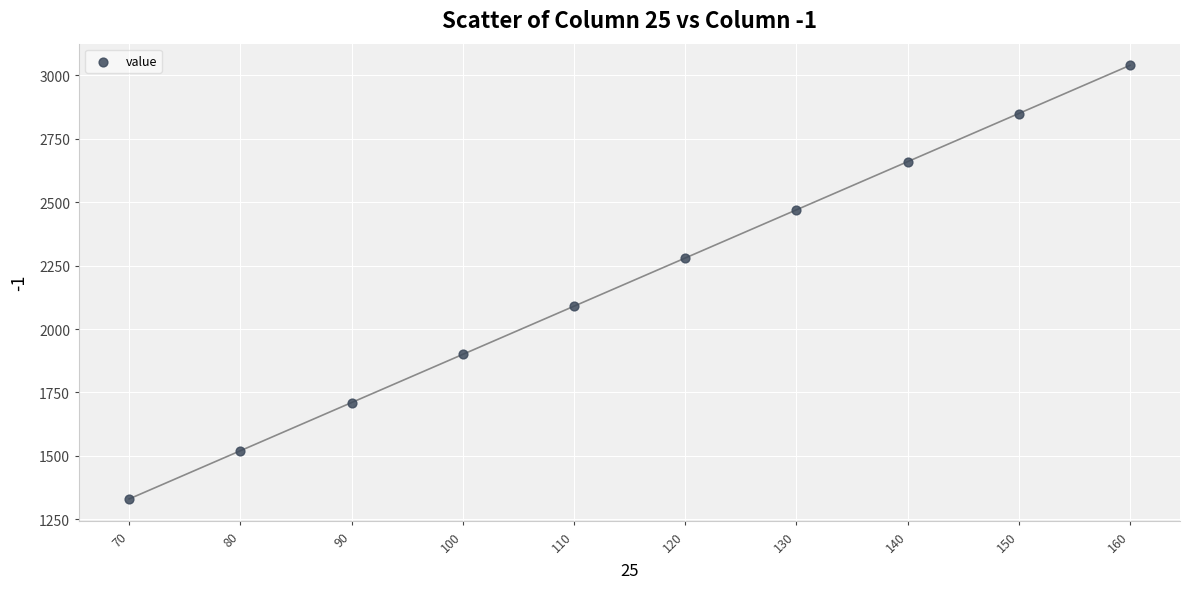

What is the range of X values (max minus min)?

90